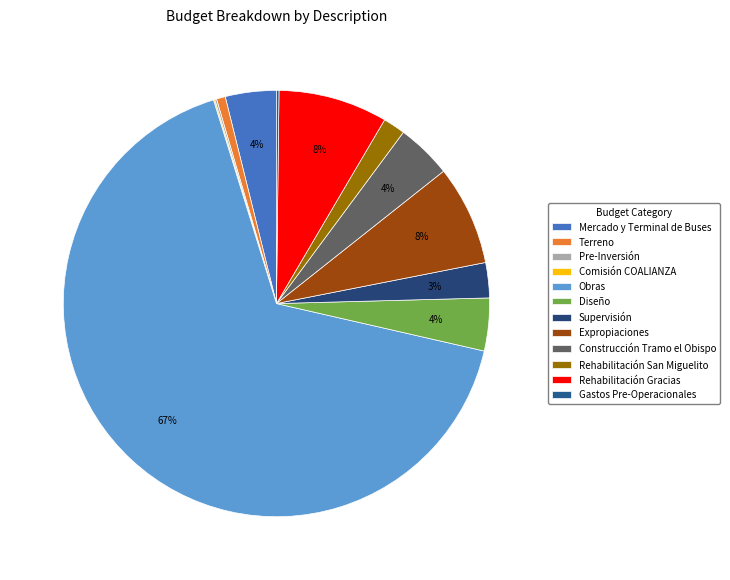

Between Rehabilitación San Miguelito and Mercado y Terminal de Buses, which is larger?

Mercado y Terminal de Buses